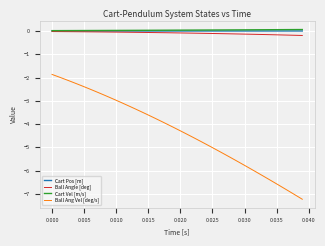

True or false: Cart Vel [m/s] and Ball Ang Vel [deg/s] intersect in this chart.

False